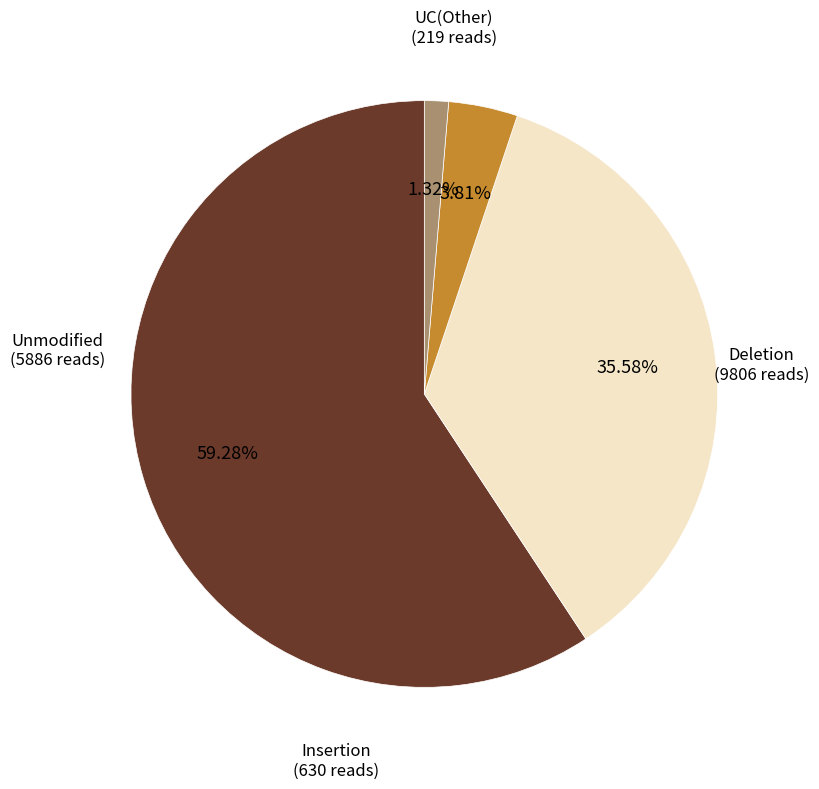

Is there any slice that represents more than half of the pie?

Yes